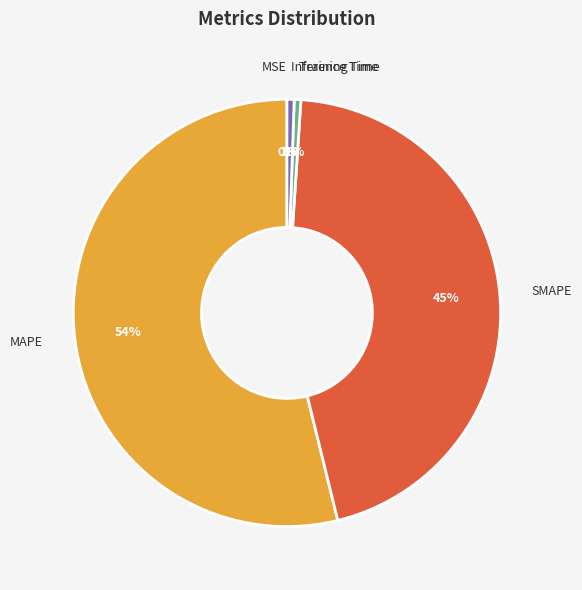

Which slice is the largest?

MAPE